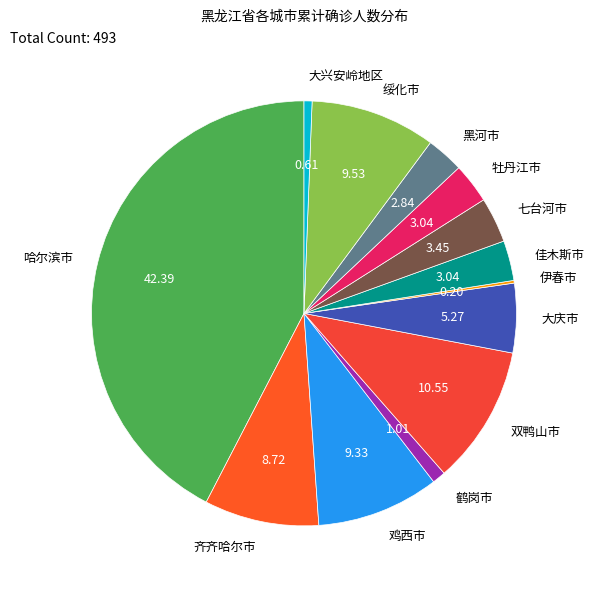

Combined, do 绥化市 and 鹤岗市 account for over 50%?

No